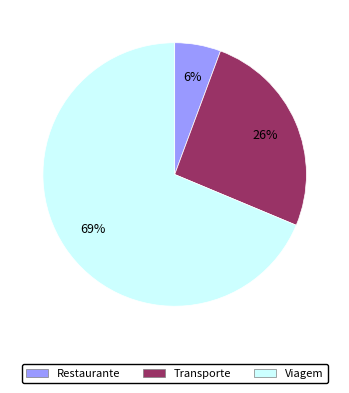

The Restaurante slice represents 1% of the pie. True or false?

False